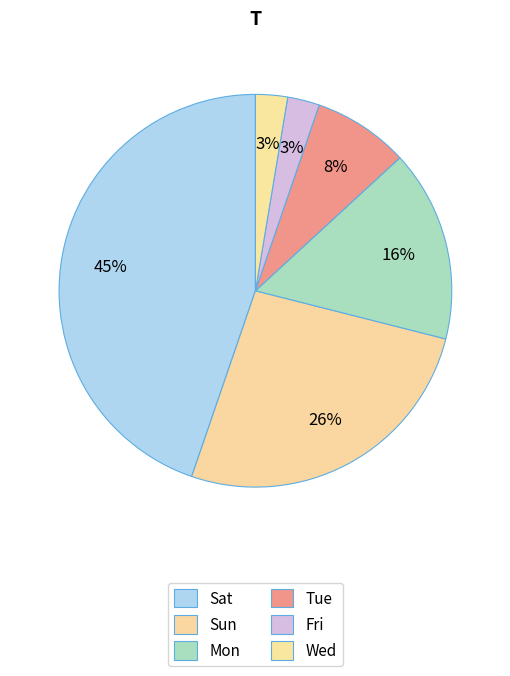

What percentage is the Wed slice, to the nearest percent?

3%